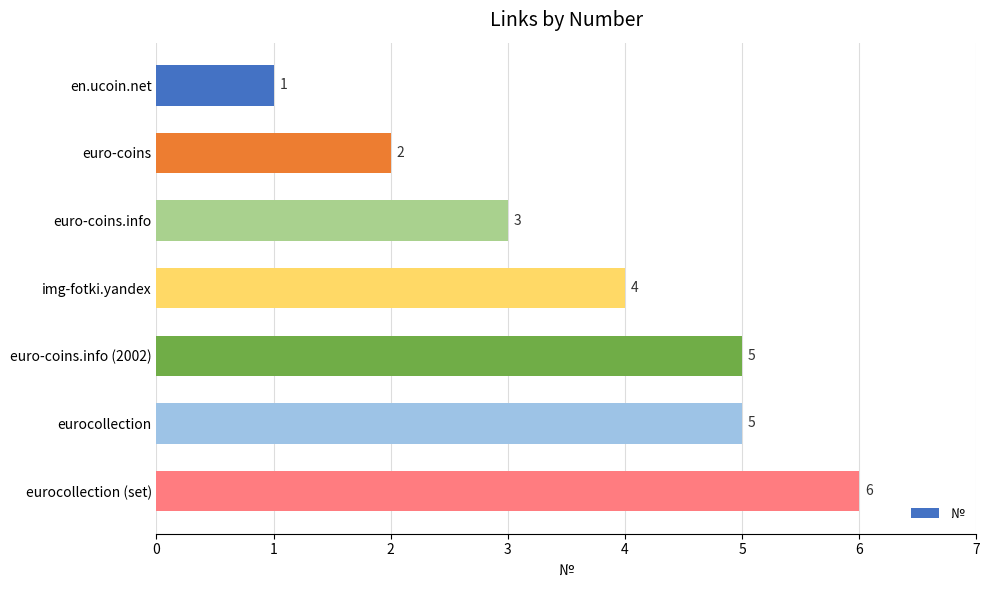

The value at eurocollection (set) is 9. True or false?

False